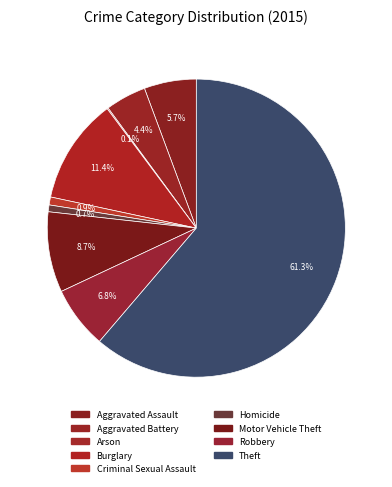

True or false: Homicide accounts for 11% of the total.

False